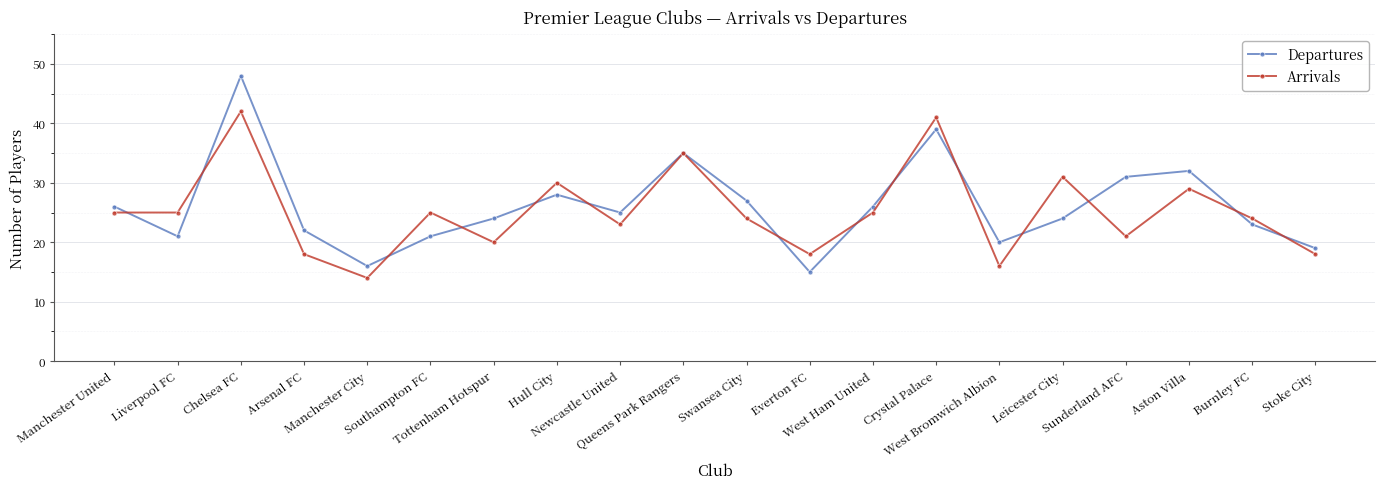

Which series changed the most between Swansea City and Stoke City?

Departures